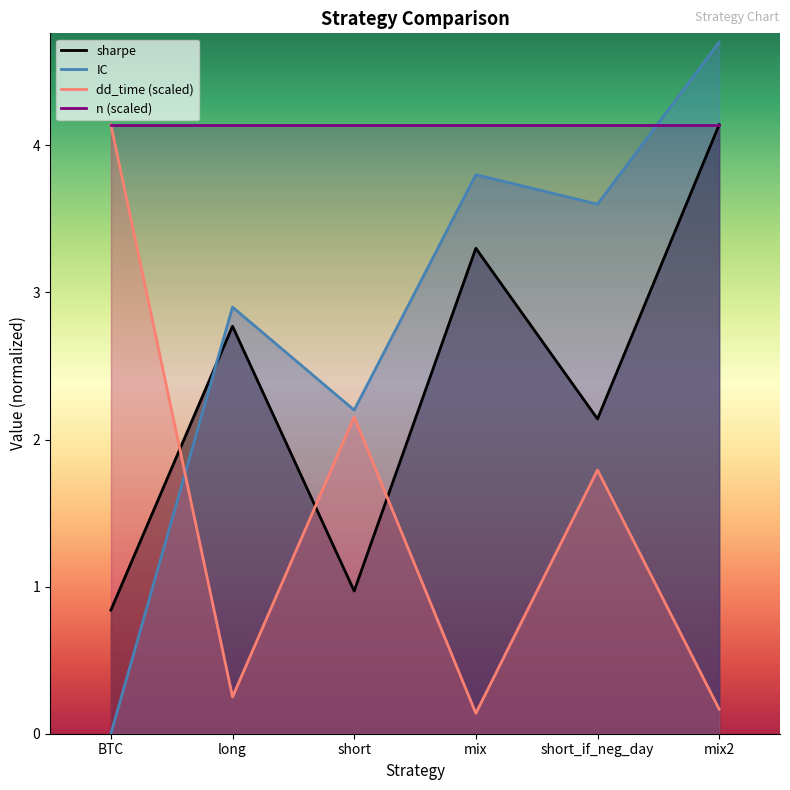

What is the difference between the maximum and minimum values in the IC series?

4.7